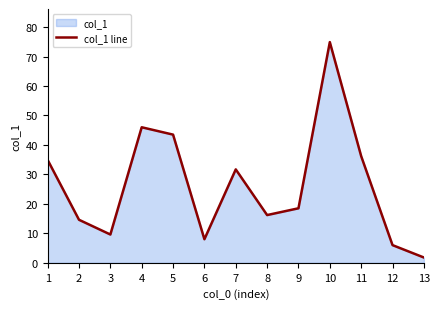

List the labels in order of value, largest first.

10, 4, 5, 11, 1, 7, 9, 8, 2, 3, 6, 12, 13